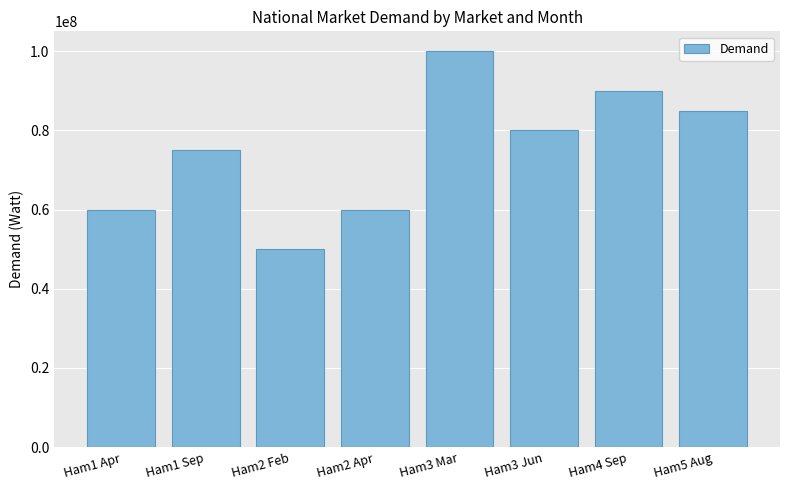

What is the minimum value shown in the chart?

50000000.0